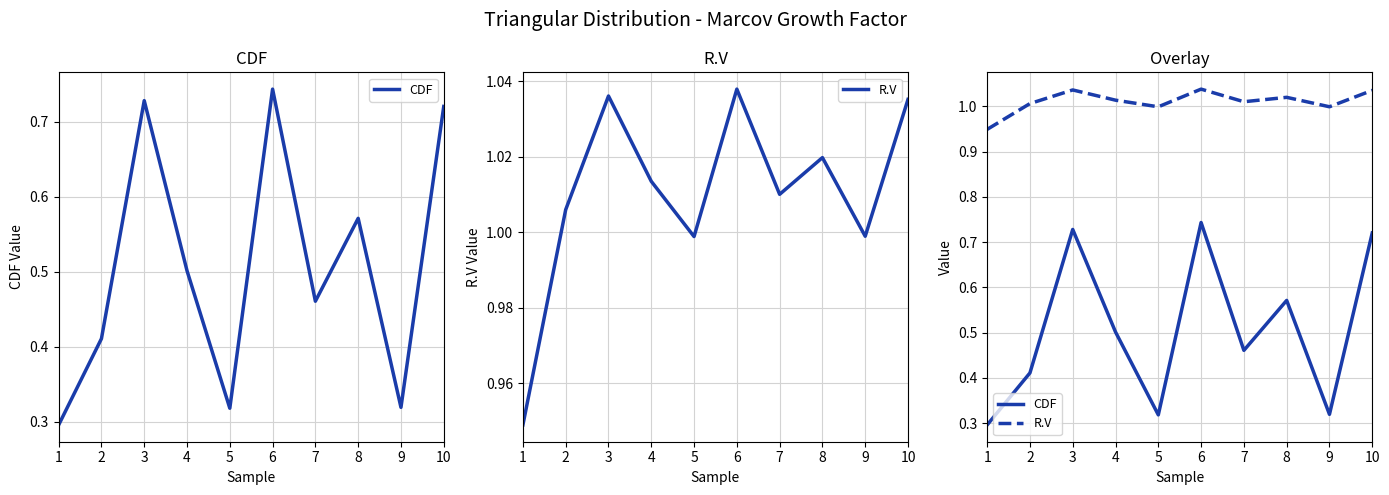

What are all the series names shown in the legend?

CDF, R.V